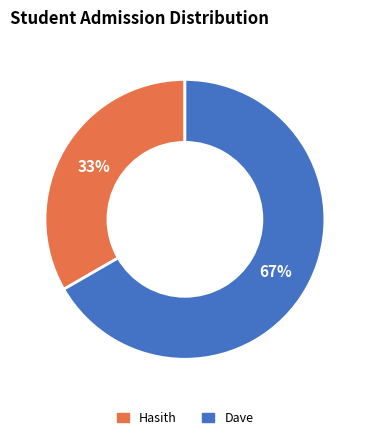

Which category has the smallest portion of the pie?

Hasith